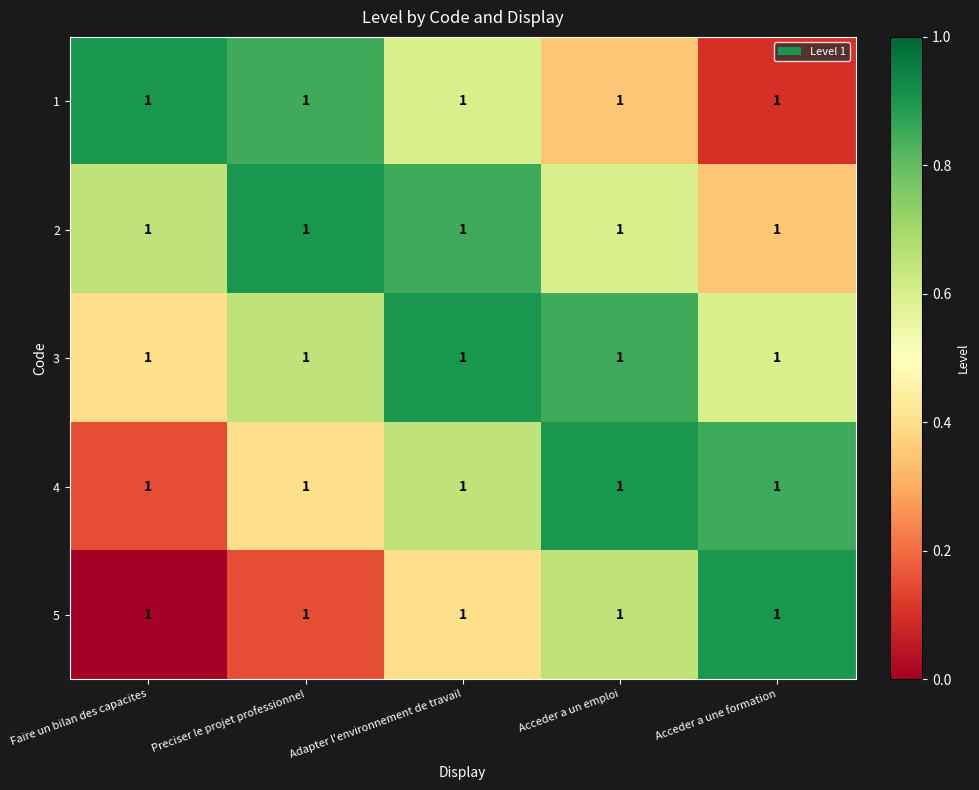

What is the difference between the maximum and minimum values in the 4 series?

0.8